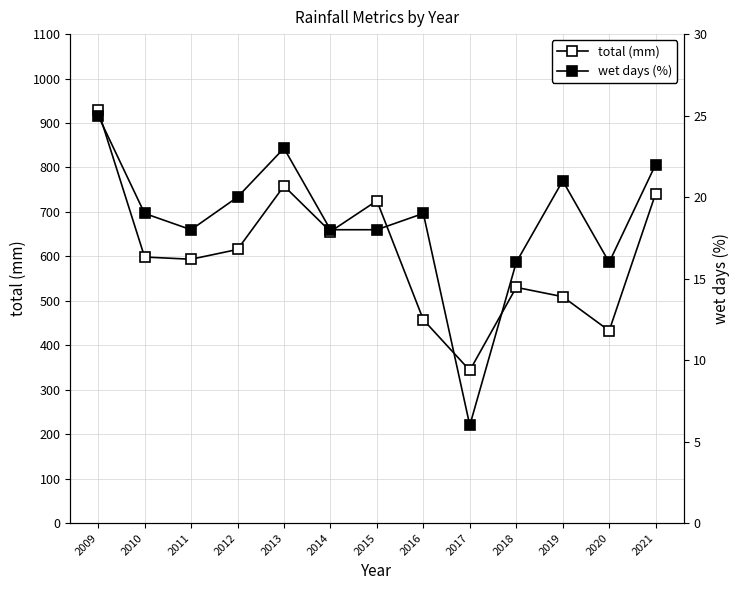

True or false: total (mm) has a value of 741.2 at 2021.

True